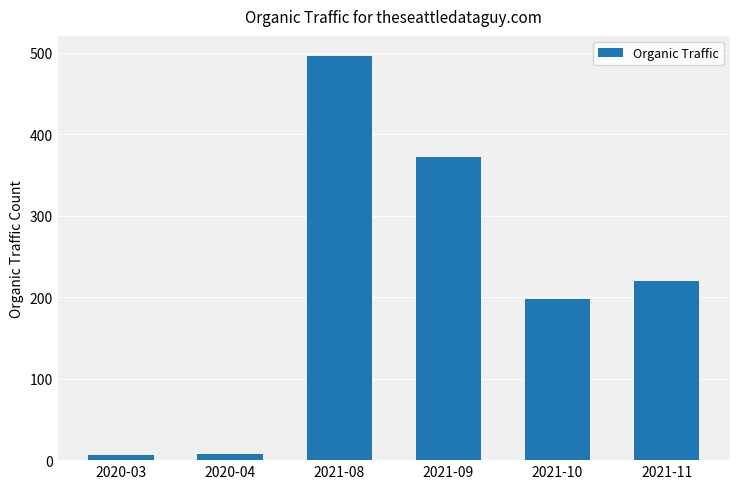

The chart shows a value of 246 at 2021-09. True or false?

False